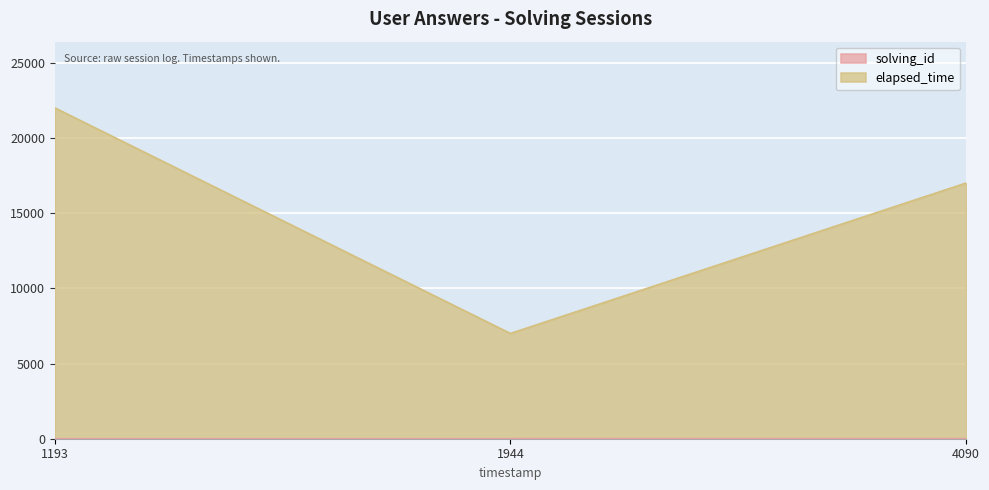

Is the value of solving_id at 1557449721944 greater than the value of elapsed_time at 1557449721944?

No